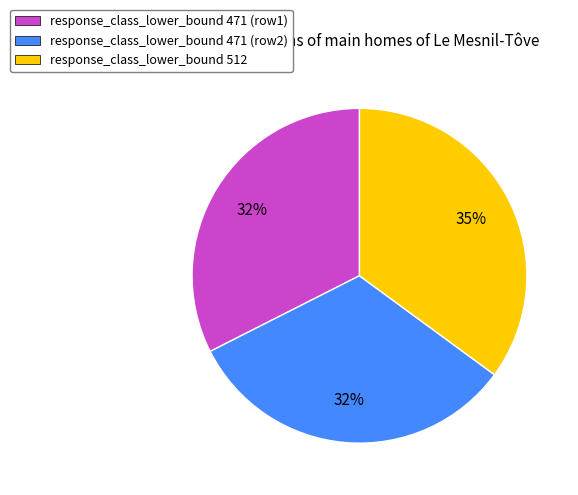

Is the sum of response_class_lower_bound 471 (row2) and response_class_lower_bound 471 (row1) greater than half?

Yes